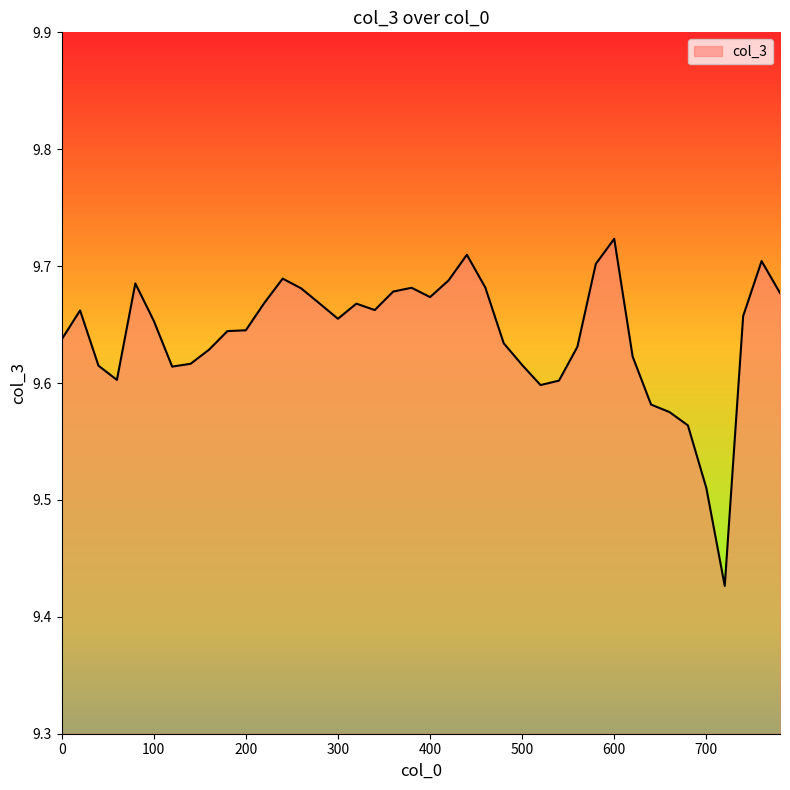

What is the greatest value displayed?

9.7